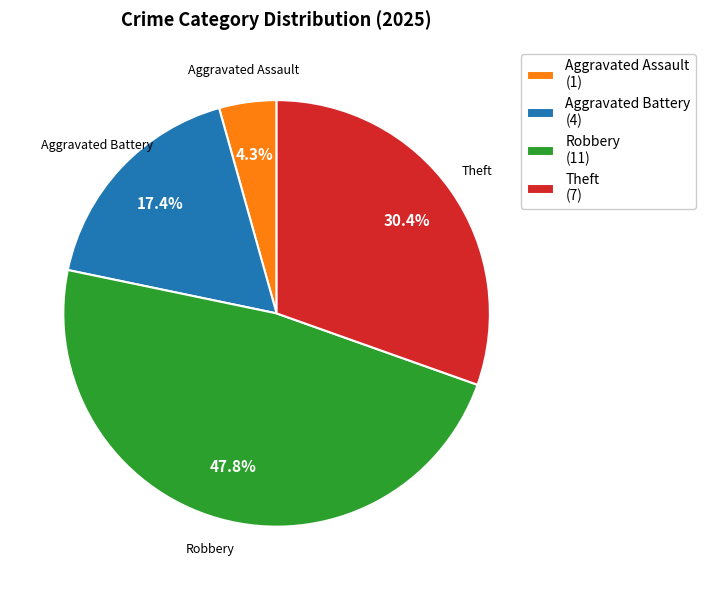

Does Robbery (11) represent more than half of the total?

No